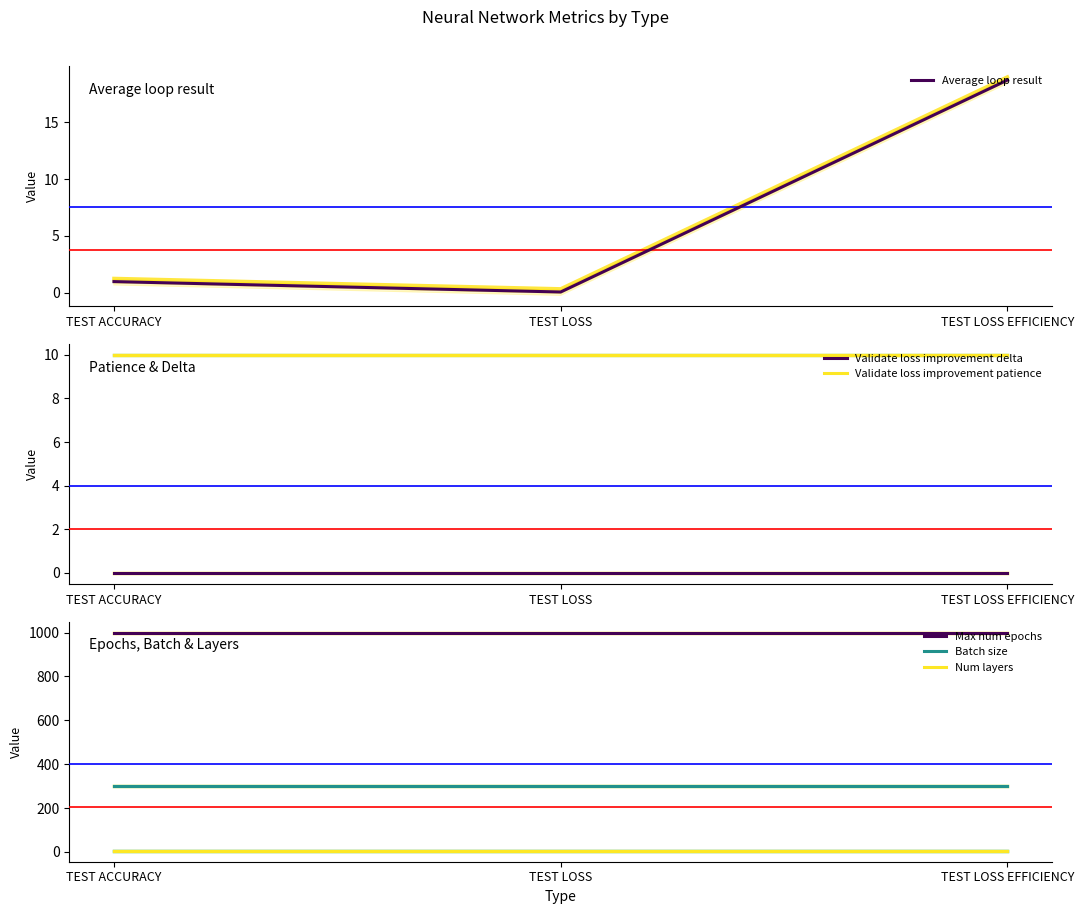

Reading right to left, what are all the values shown in this chart?

Average loop result: 18.7	0.1	1.0
Validate loss improvement delta: 0.0	0.0	0.0
Validate loss improvement patience: 10.0	10.0	10.0
Max num epochs: 1000.0	1000.0	1000.0
Batch size: 300.0	300.0	300.0
Num layers: 5.0	5.0	5.0